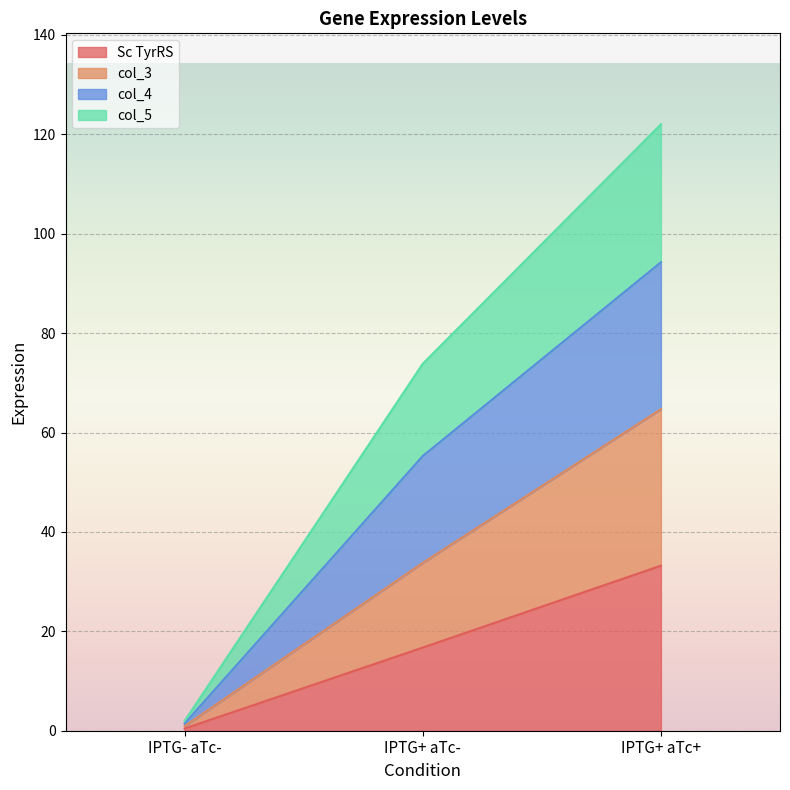

Which category has the lowest value across all series?

IPTG- aTc-